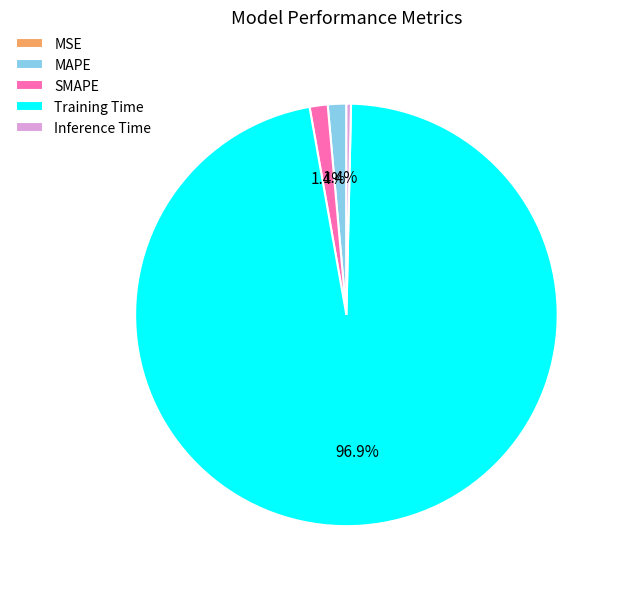

Which has a higher value, Inference Time or MAPE?

MAPE